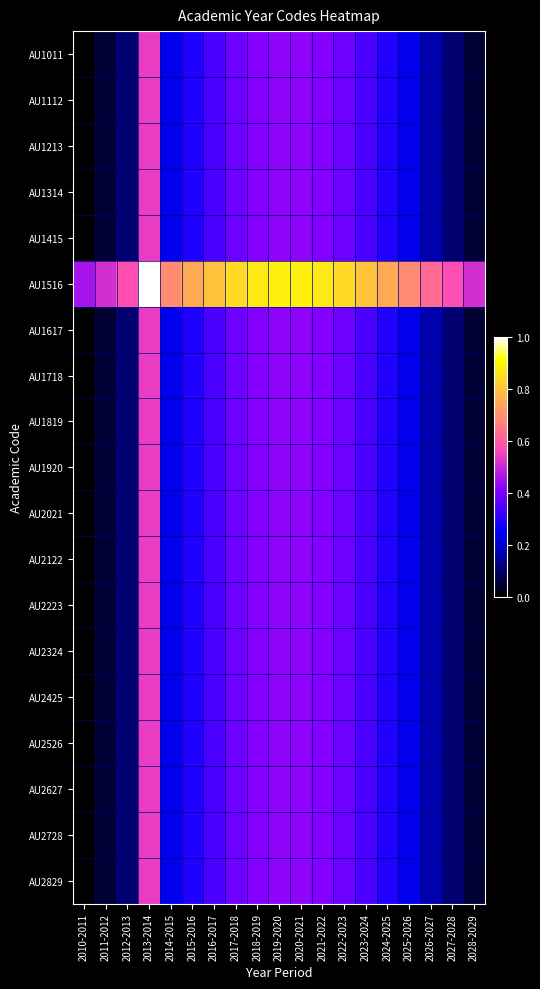

At 2010-2011, list the series in order from largest to smallest.

AU1516, AU1011, AU1112, AU1213, AU1314, AU1415, AU1617, AU1718, AU1819, AU1920, AU2021, AU2122, AU2223, AU2324, AU2425, AU2526, AU2627, AU2728, AU2829